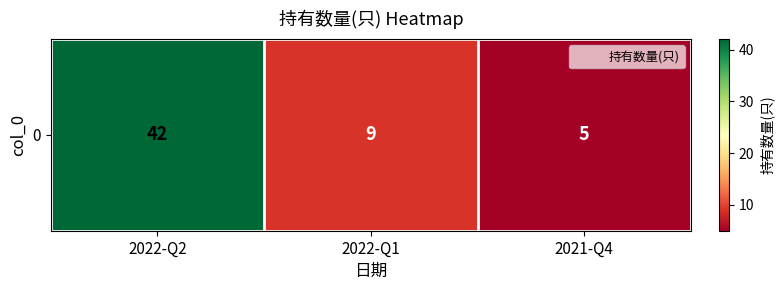

How many data points are above 9?

1